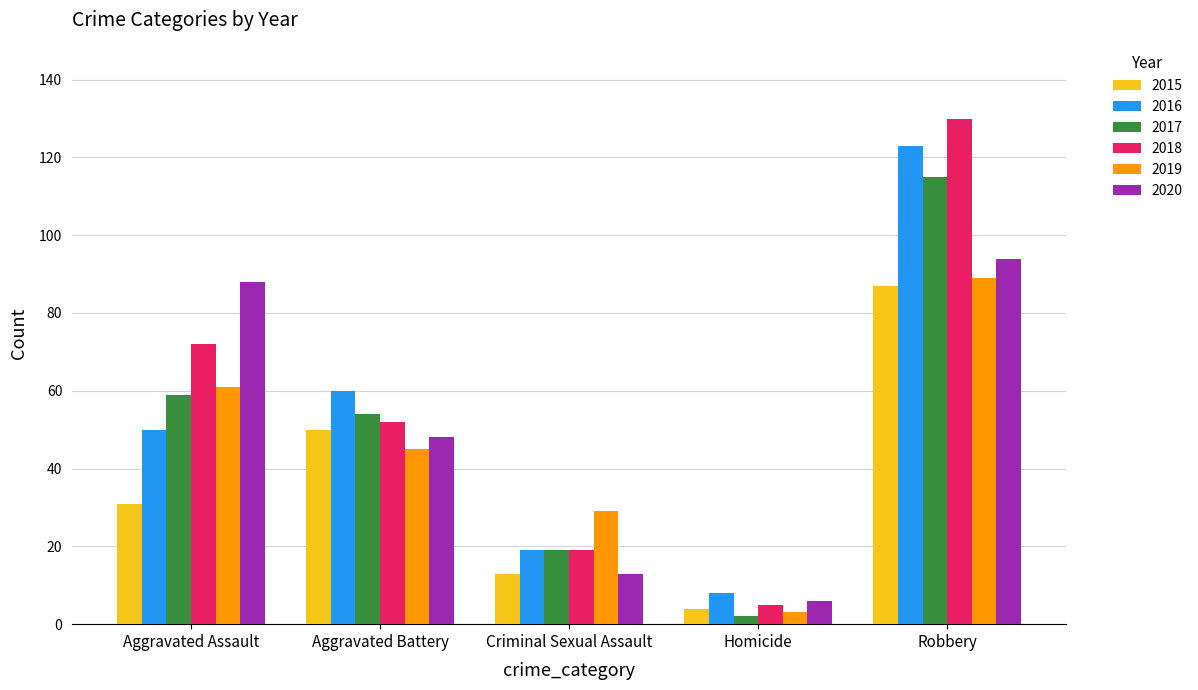

Reading left to right, what are all the values shown in this chart?

2015: 31	50	13	4	87
2016: 50	60	19	8	123
2017: 59	54	19	2	115
2018: 72	52	19	5	130
2019: 61	45	29	3	89
2020: 88	48	13	6	94